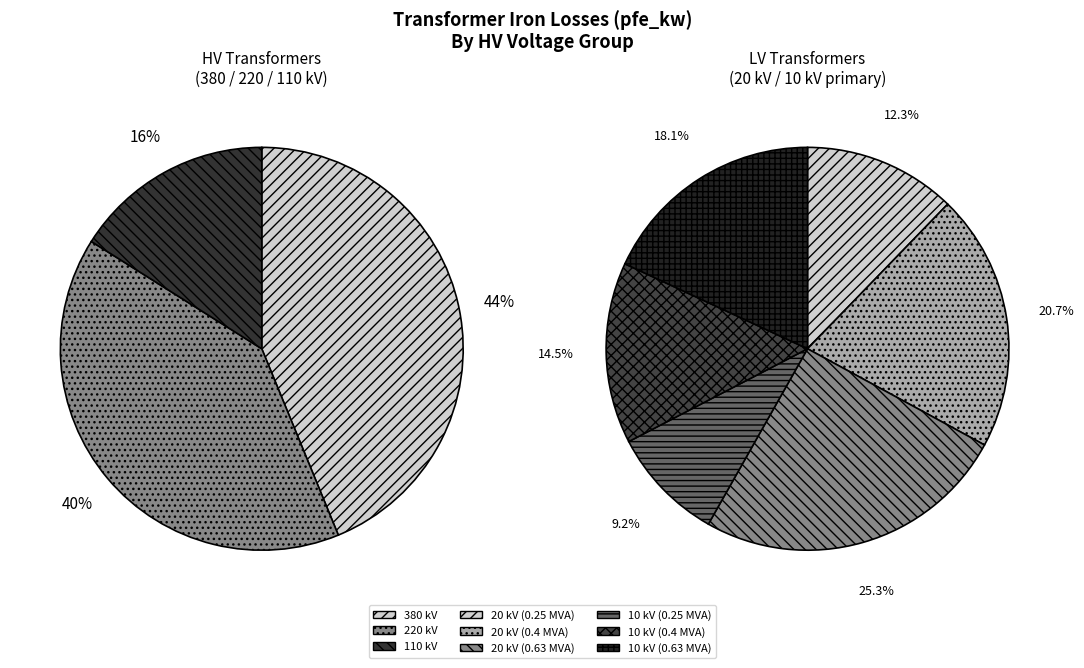

The 220 slice represents 23% of the pie. True or false?

False